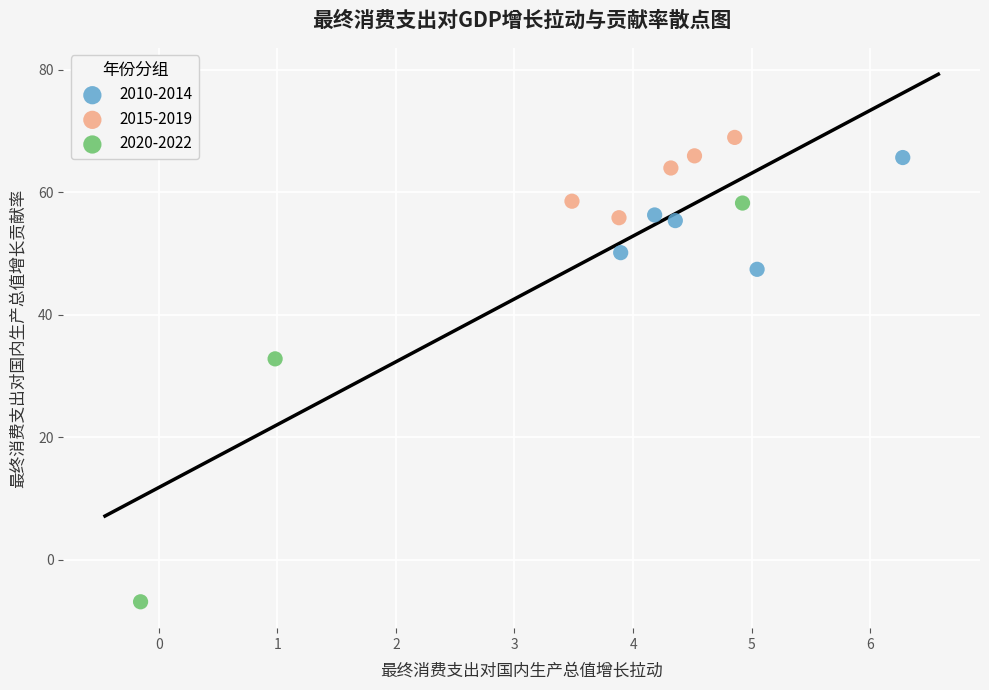

Which series contains the lowest Y value?

2020-2022